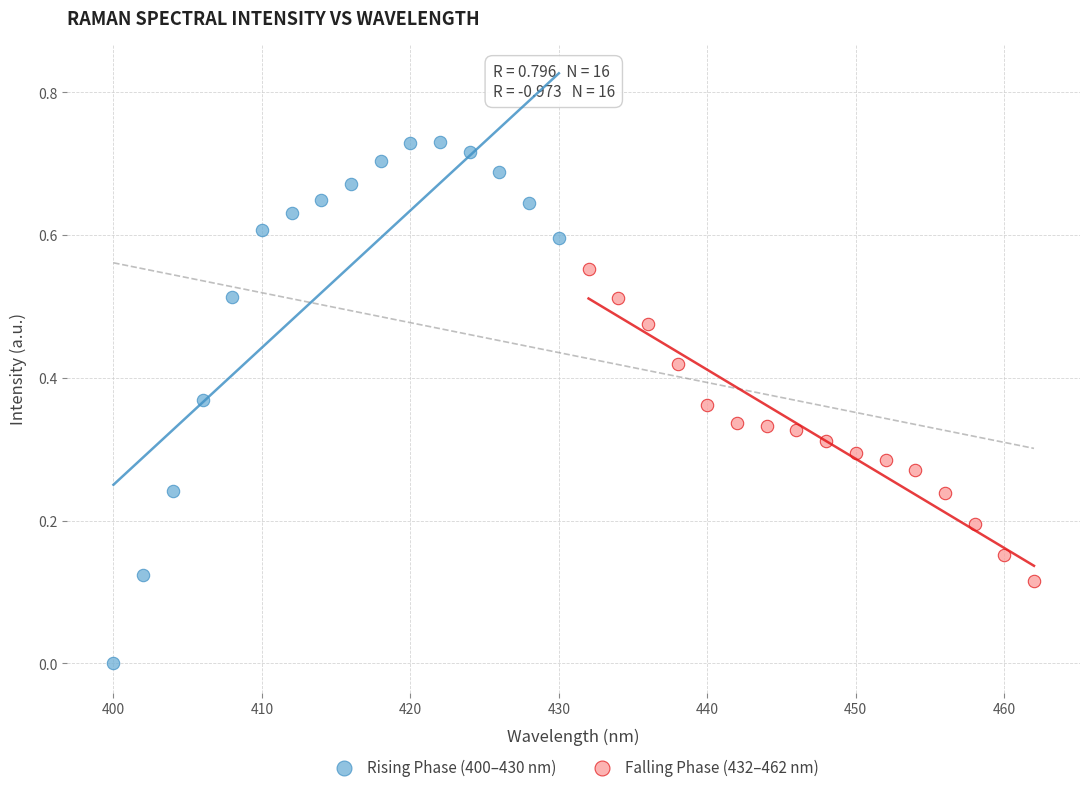

Which series has the widest spread of Y values?

Rising Phase (400–430 nm)